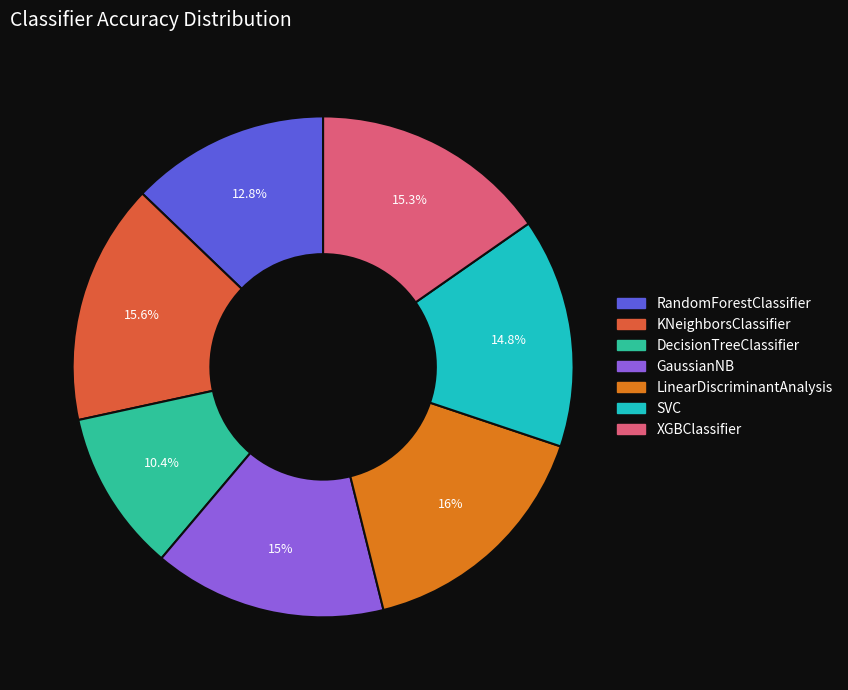

Is the sum of KNeighborsClassifier and DecisionTreeClassifier greater than half?

No